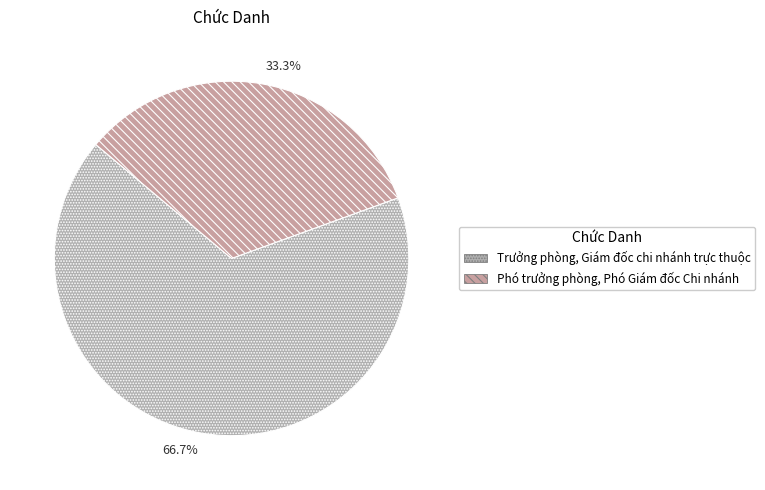

Is there any slice that represents more than half of the pie?

Yes